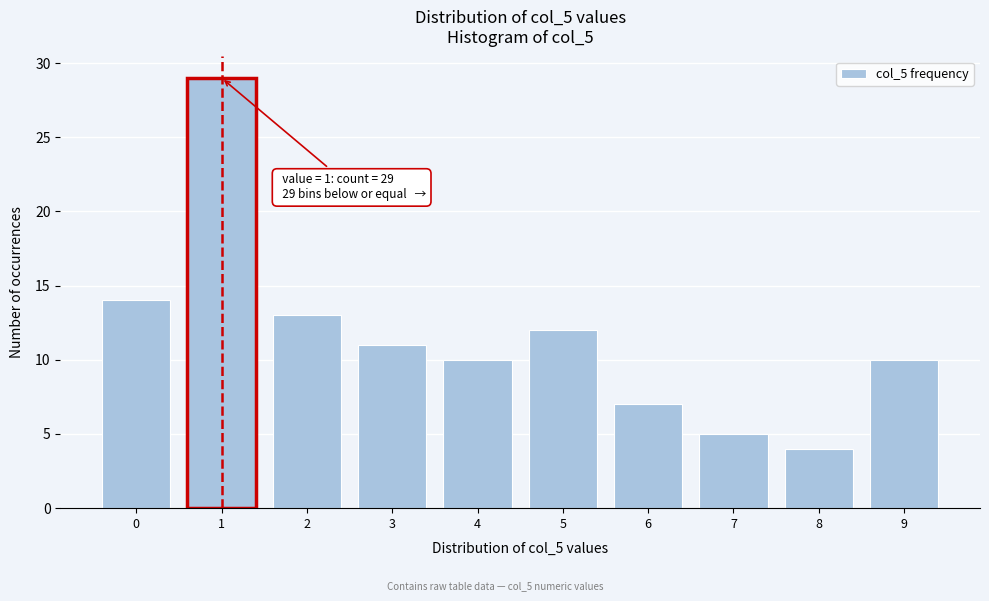

Reading left to right, what are all the values shown in this chart?

14	29	13	11	10	12	7	5	4	10